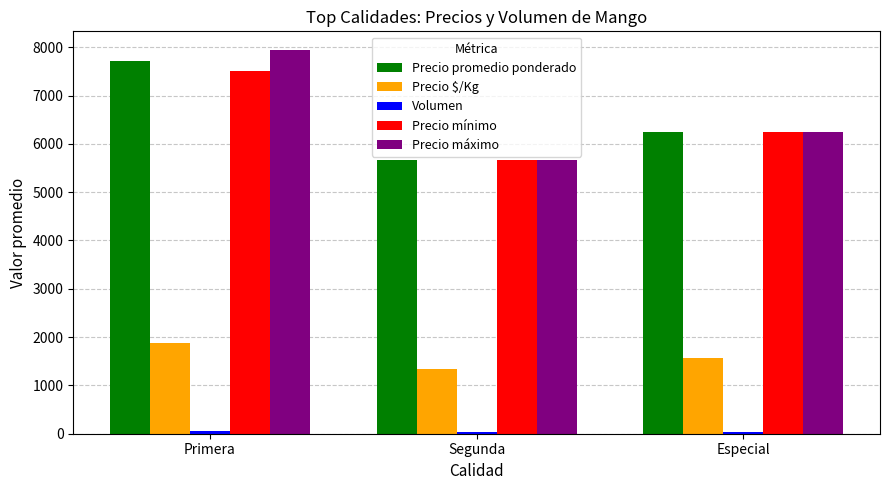

The Precio $/Kg series shows 1333 at Segunda. True or false?

True